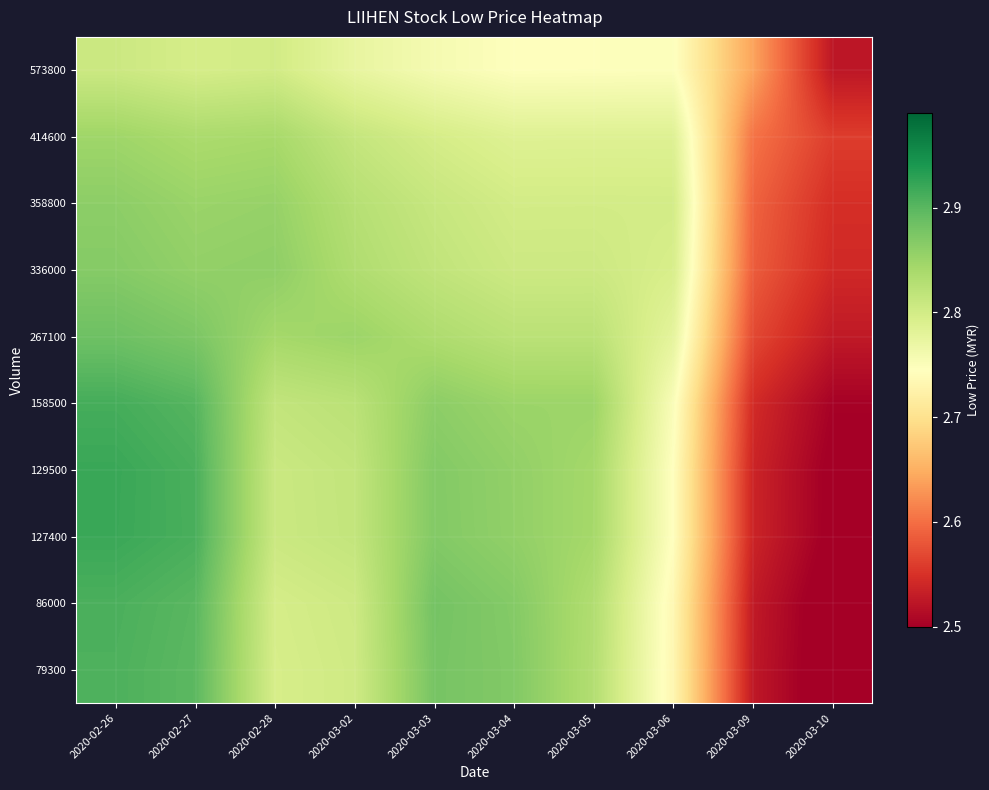

How many data points does each series have?

10